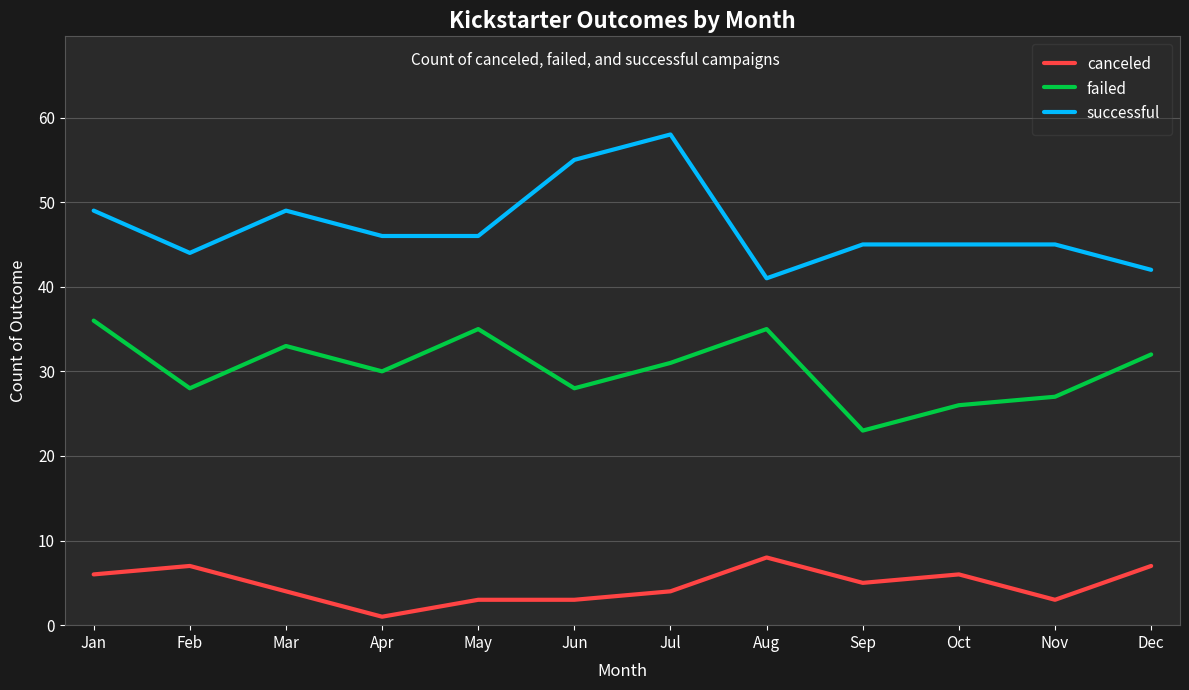

What is the total value across all series at Oct?

77